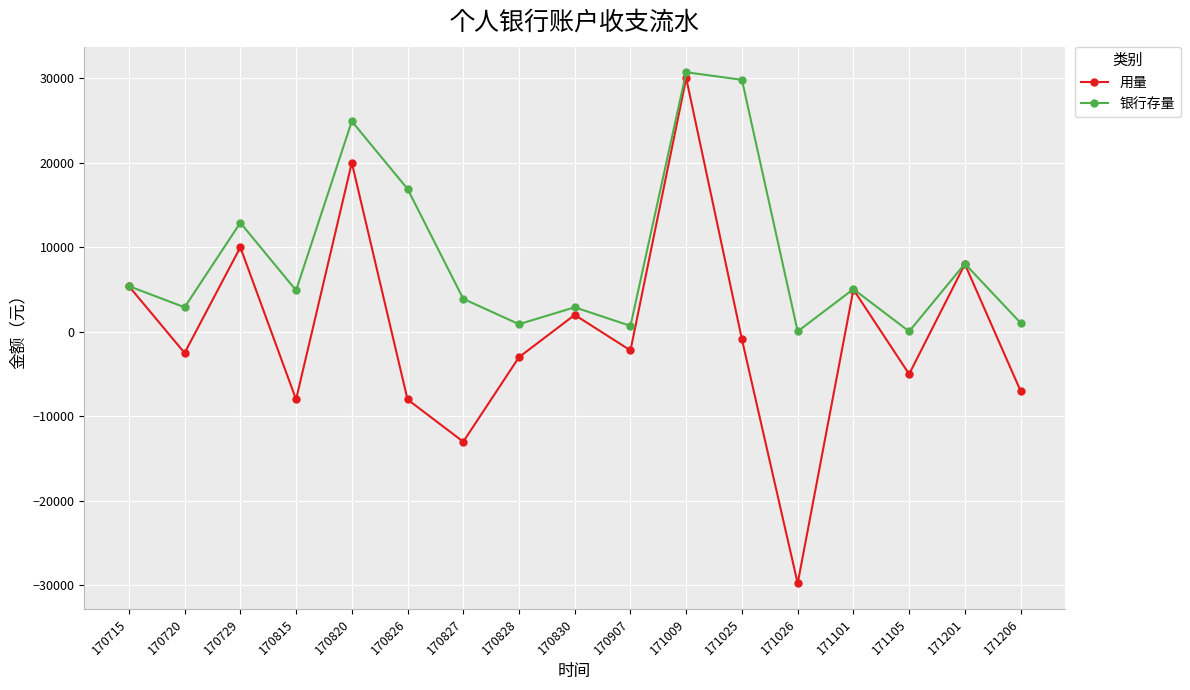

Is it true that 银行存量 equals 6906 at 170729?

False